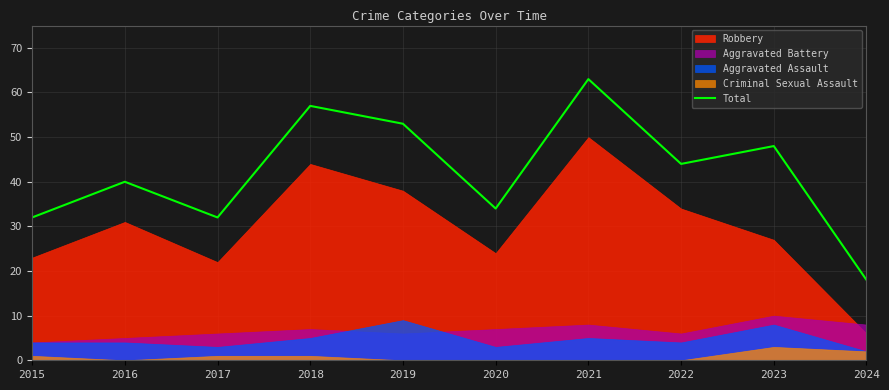

What is the greatest value displayed?

63